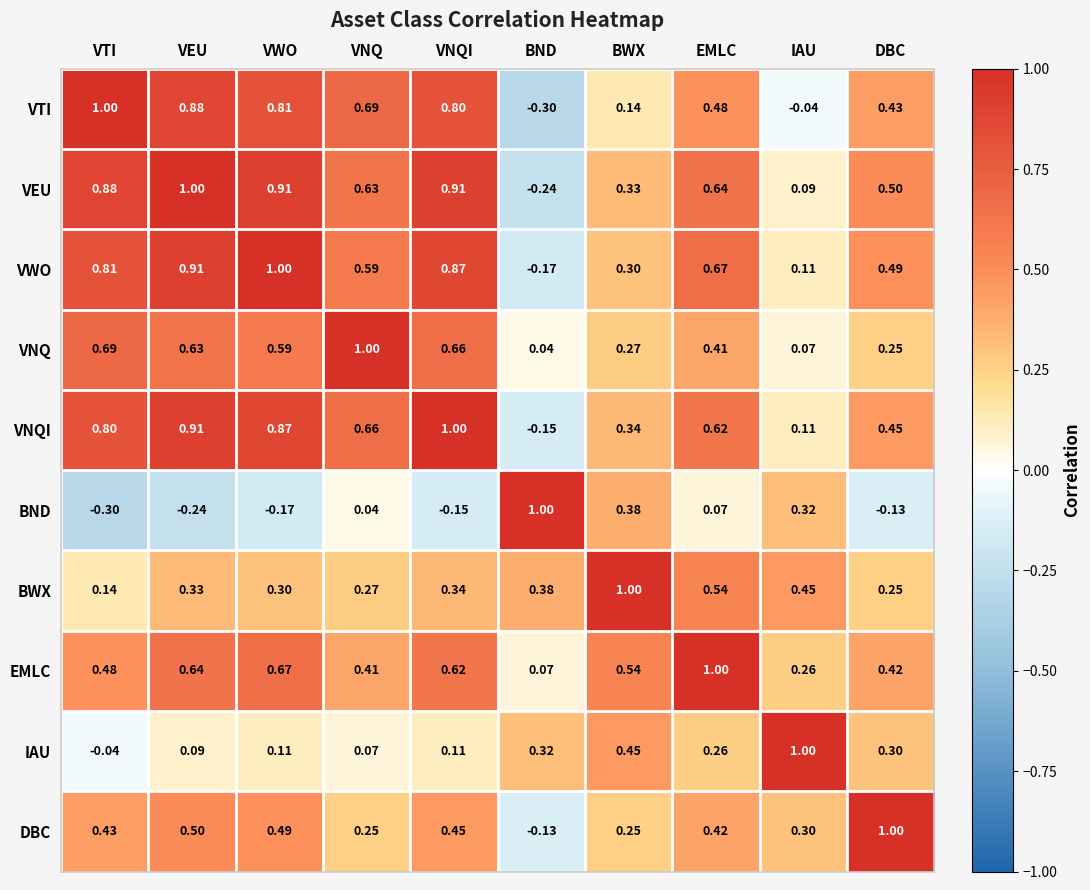

At which label does VNQI first exceed 0?

VTI